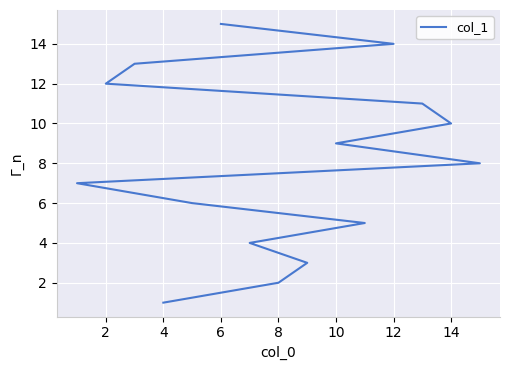

True or false: the data has more than 2 interior local peaks.

False